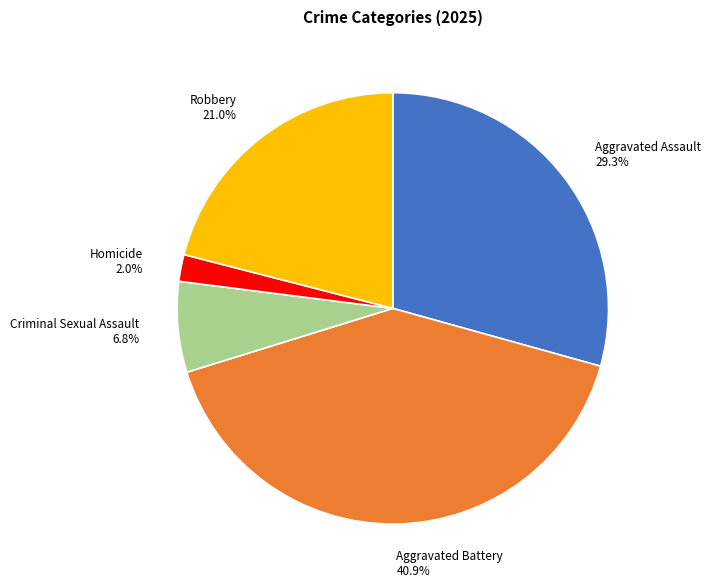

Which category has the smallest portion of the pie?

Homicide